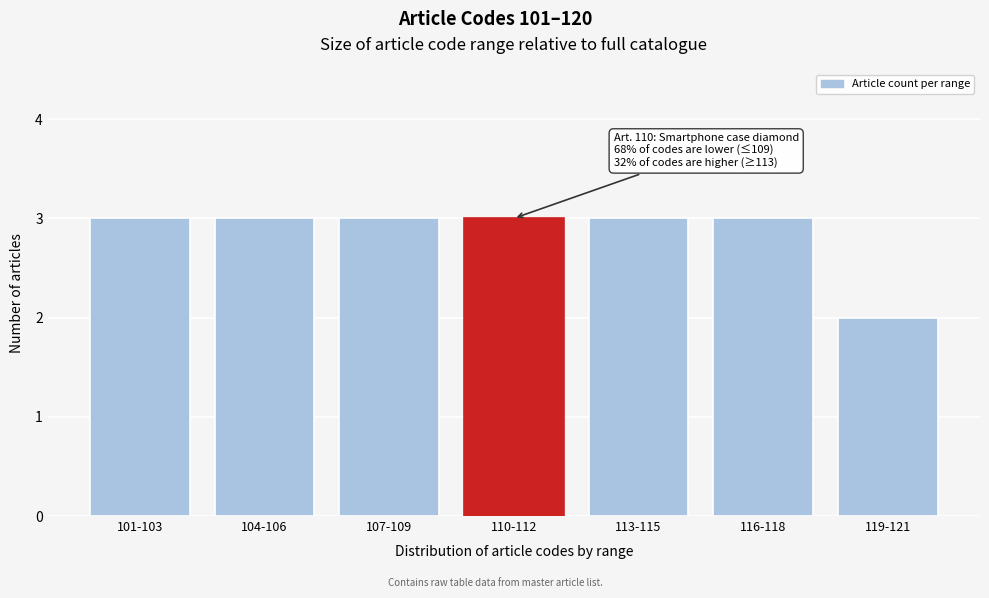

Reading left to right, extract all data points from this chart.

3	3	3	3	3	3	2